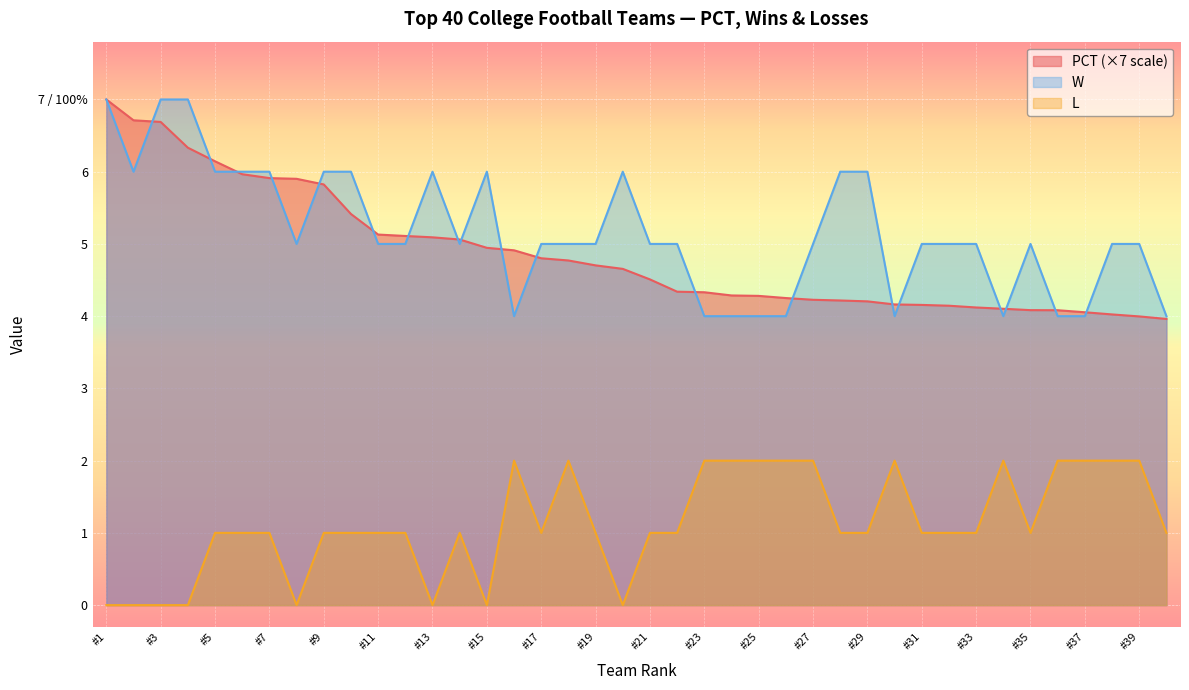

What is the difference between the maximum and second lowest values in the PCT series?

3.0